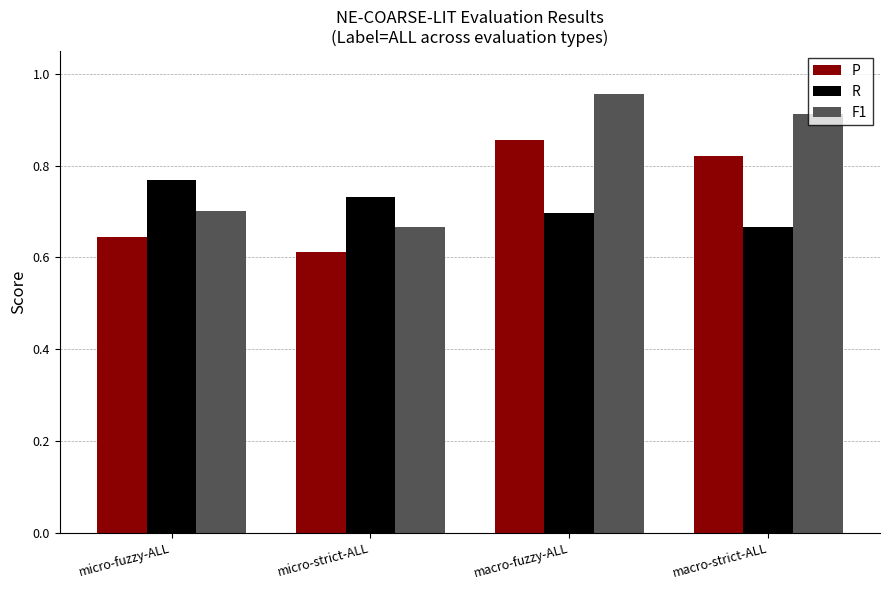

At macro-strict-ALL, list the series in order from smallest to largest.

R, P, F1